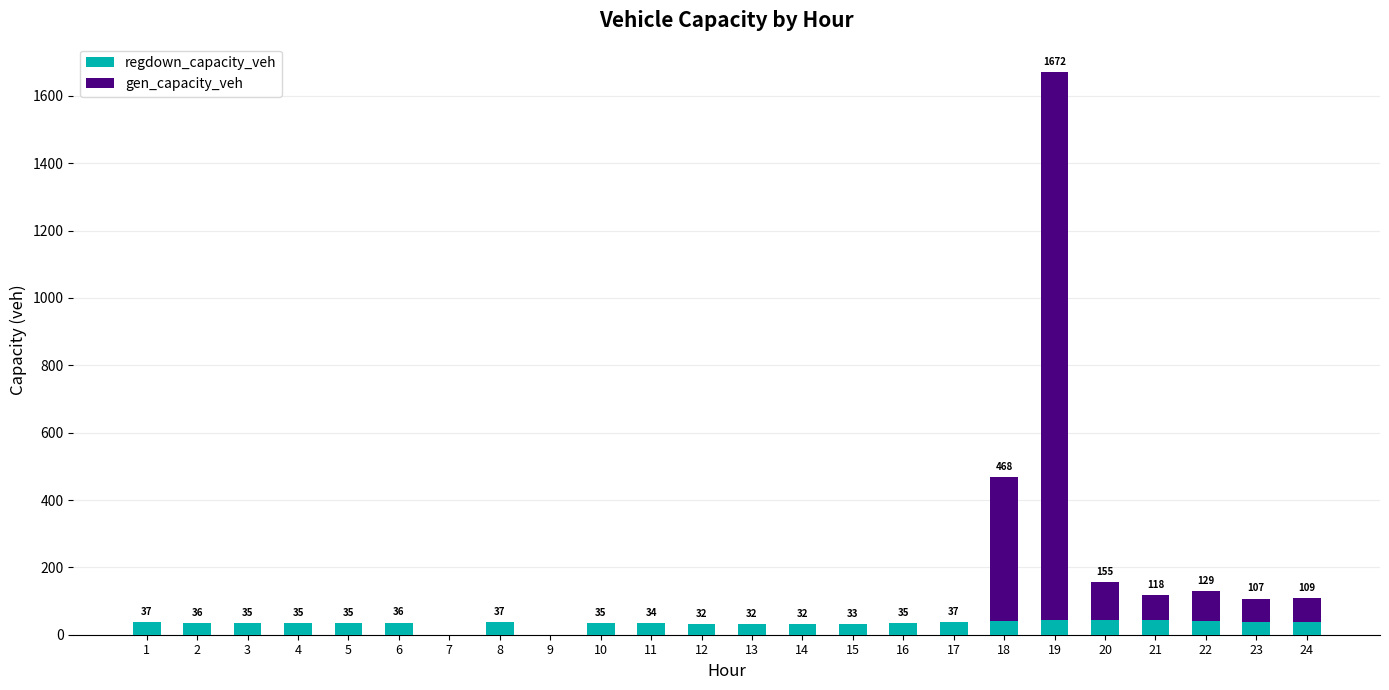

What is the highest value of the regdown_capacity_veh series?

45.1